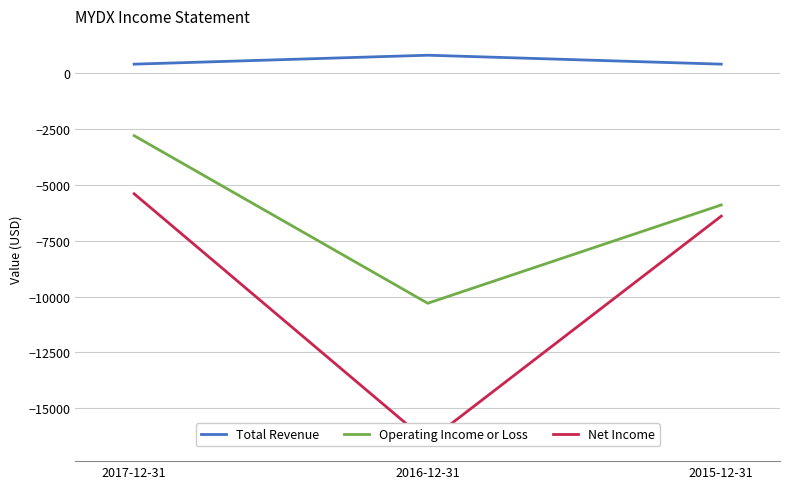

What is the value of the Net Income point at the 3rd from the left?

-6400